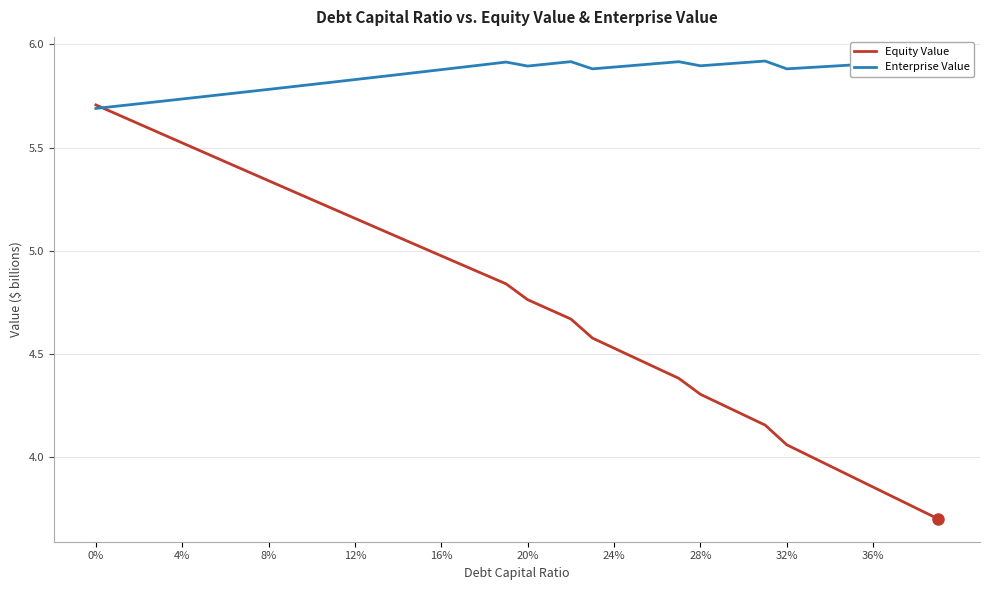

What is the minimum value for Equity Value?

3.7